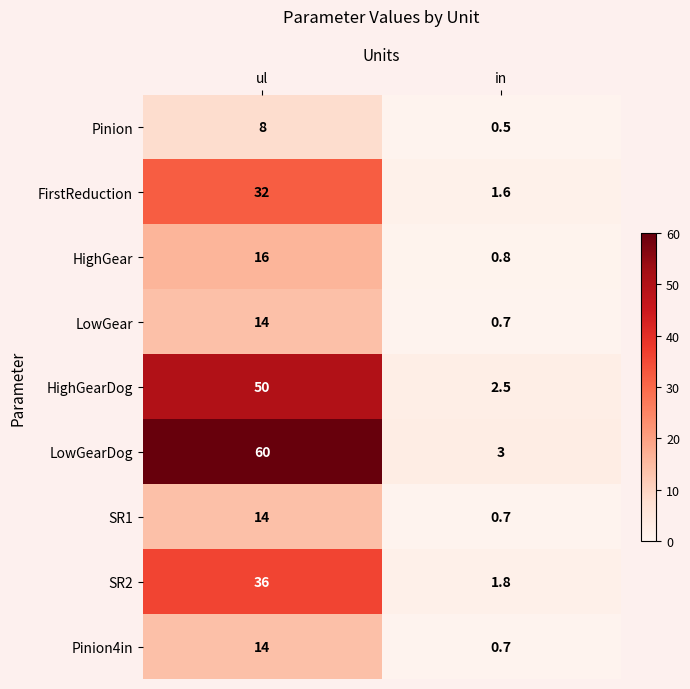

List the labels in order of LowGear value, largest first.

ul, in